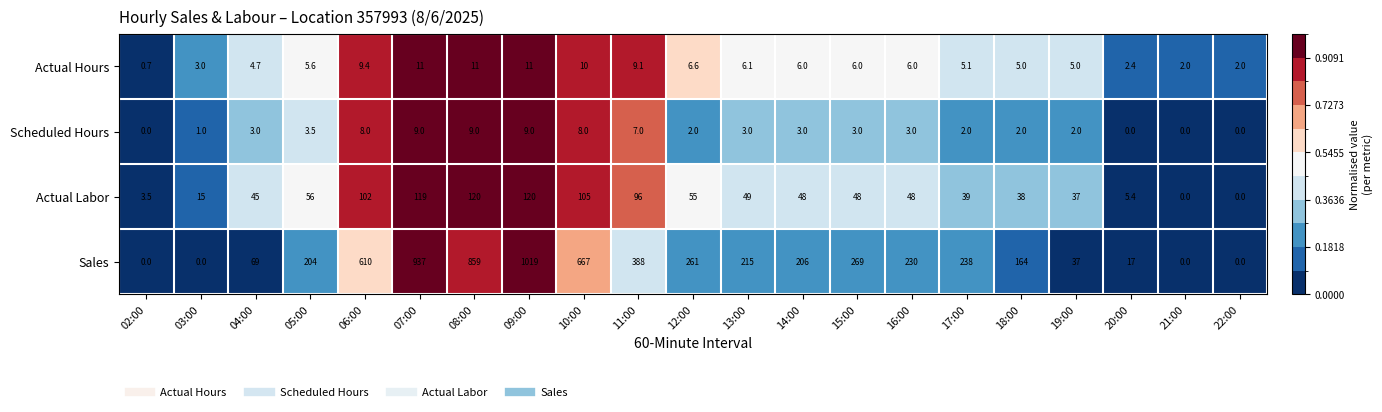

What is the highest value of the Sales series?

1019.0